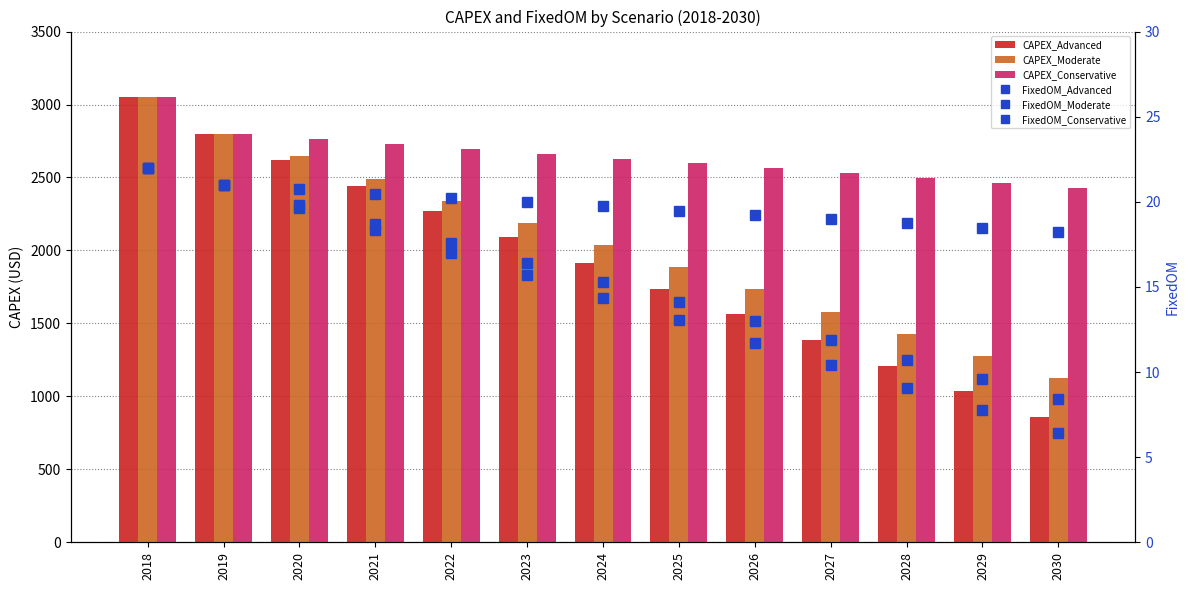

Is the value of CAPEX_Moderate at 2030 greater than the value of CAPEX_Conservative at 2026?

No